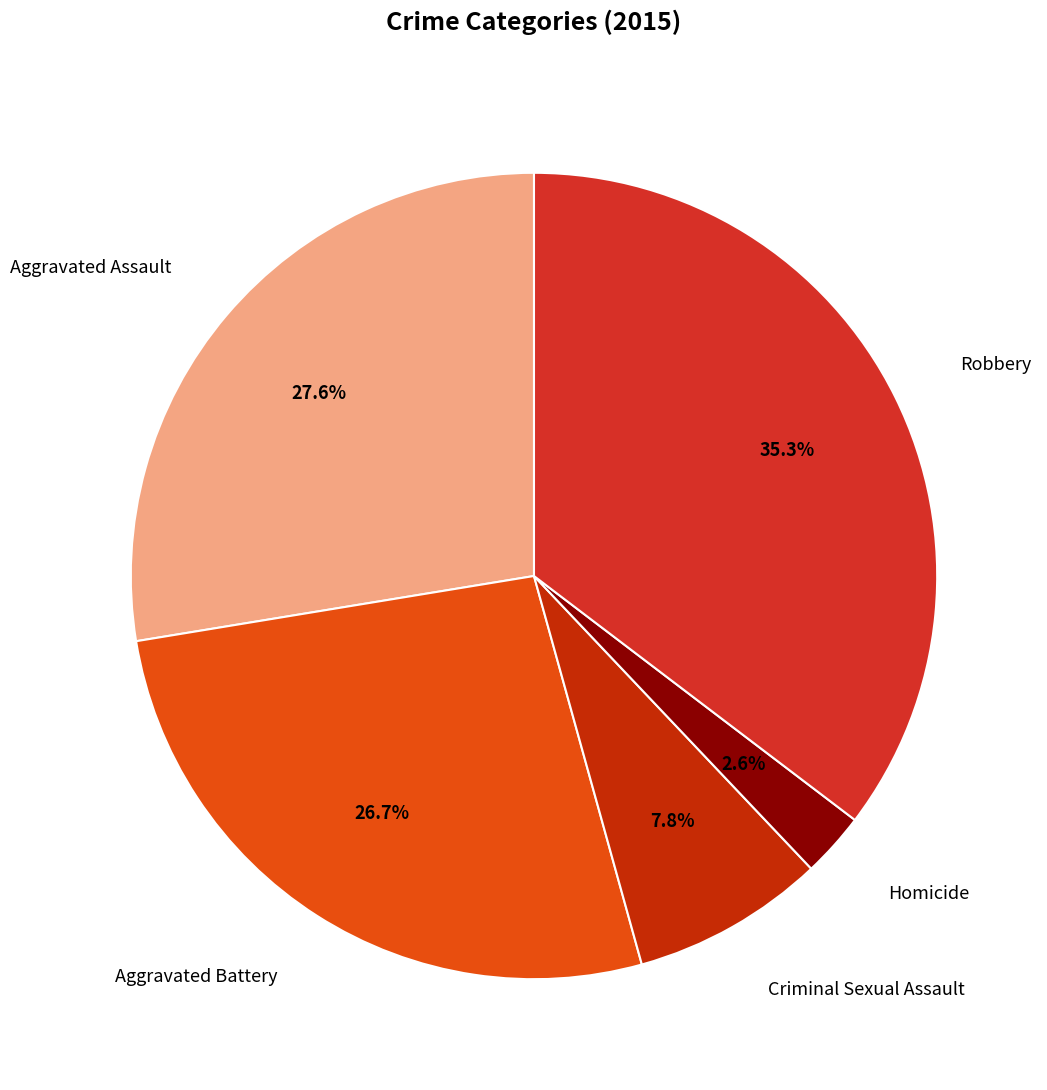

Count the number of slices in the pie.

5